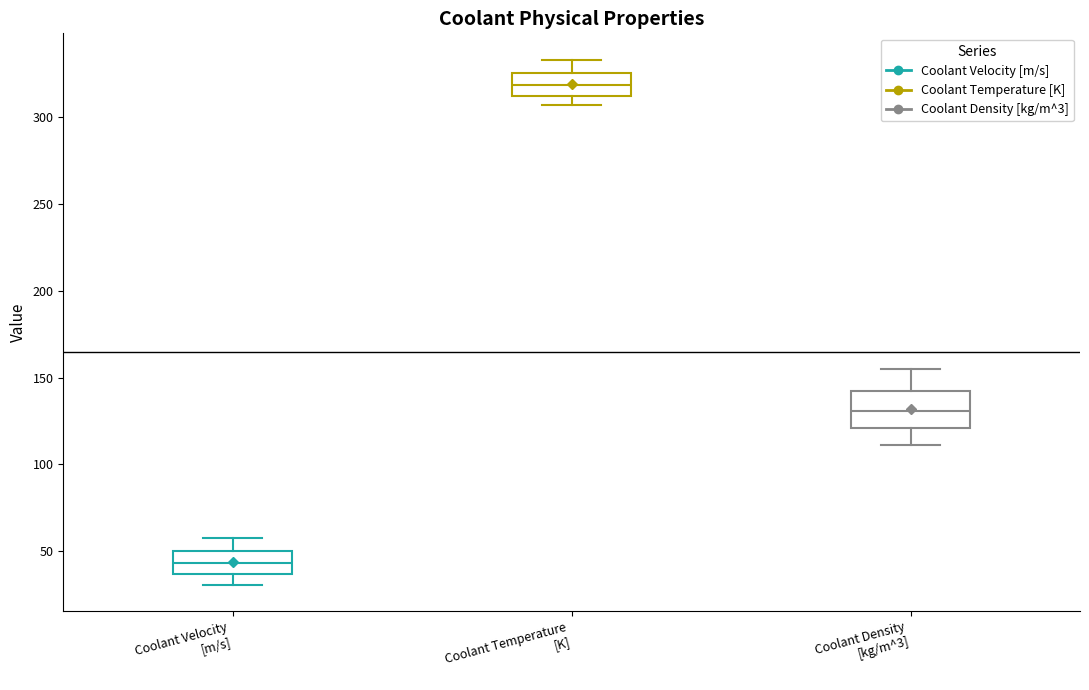

Which box is the tallest, from its lower edge to its upper edge?

Coolant Density [kg/m^3]